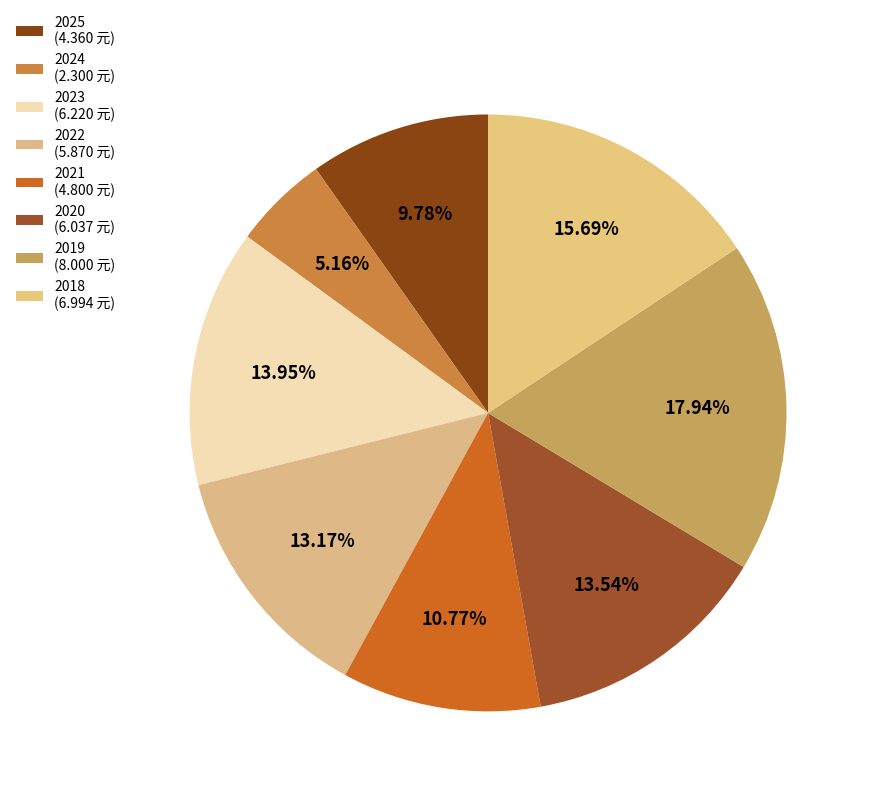

Is 2019 the majority of the pie?

No